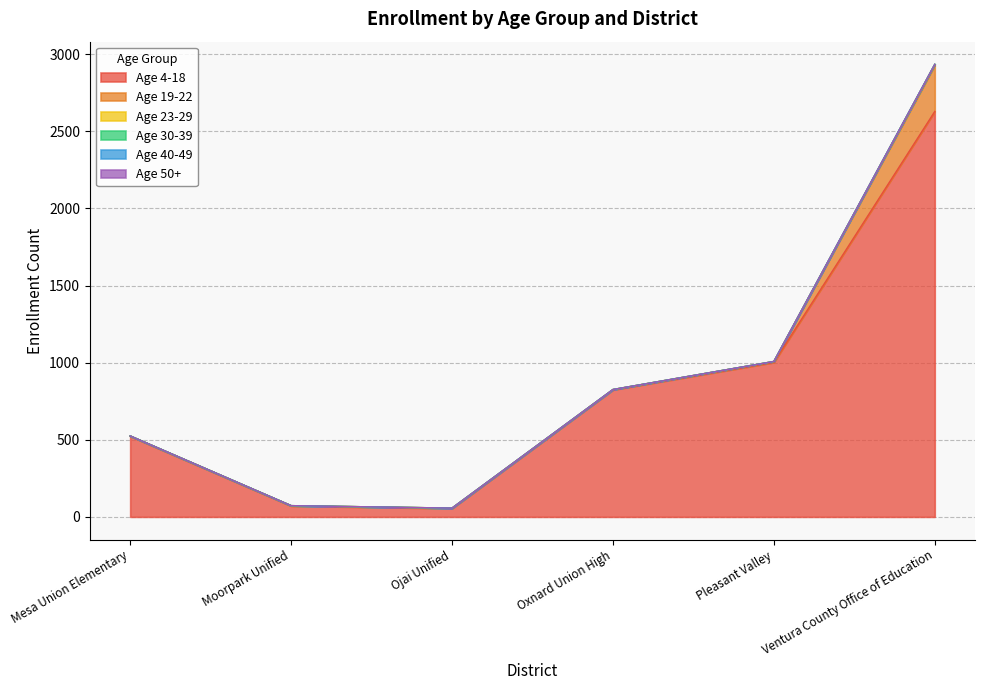

Reading right to left, transcribe all the data shown in this chart.

Age 4-18: Ventura County Office of Education=2629	Pleasant Valley=1002	Oxnard Union High=824	Ojai Unified=55	Moorpark Unified=71	Mesa Union Elementary=523
Age 19-22: Ventura County Office of Education=298	Pleasant Valley=6	Oxnard Union High=2	Ojai Unified=2	Moorpark Unified=2	Mesa Union Elementary=2
Age 23-29: Ventura County Office of Education=8	Pleasant Valley=0	Oxnard Union High=0	Ojai Unified=0	Moorpark Unified=0	Mesa Union Elementary=0
Age 30-39: Ventura County Office of Education=0	Pleasant Valley=0	Oxnard Union High=0	Ojai Unified=0	Moorpark Unified=0	Mesa Union Elementary=0
Age 40-49: Ventura County Office of Education=0	Pleasant Valley=0	Oxnard Union High=0	Ojai Unified=0	Moorpark Unified=0	Mesa Union Elementary=0
Age 50+: Ventura County Office of Education=0	Pleasant Valley=0	Oxnard Union High=0	Ojai Unified=0	Moorpark Unified=0	Mesa Union Elementary=0